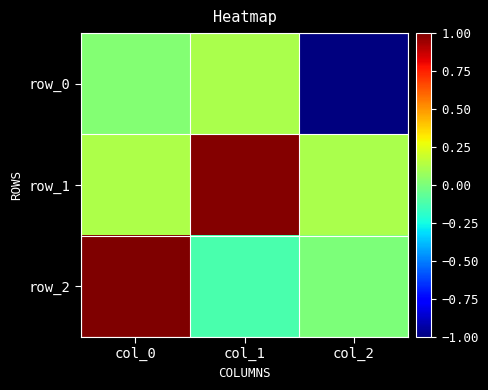

How many values in row_2 are below zero?

1